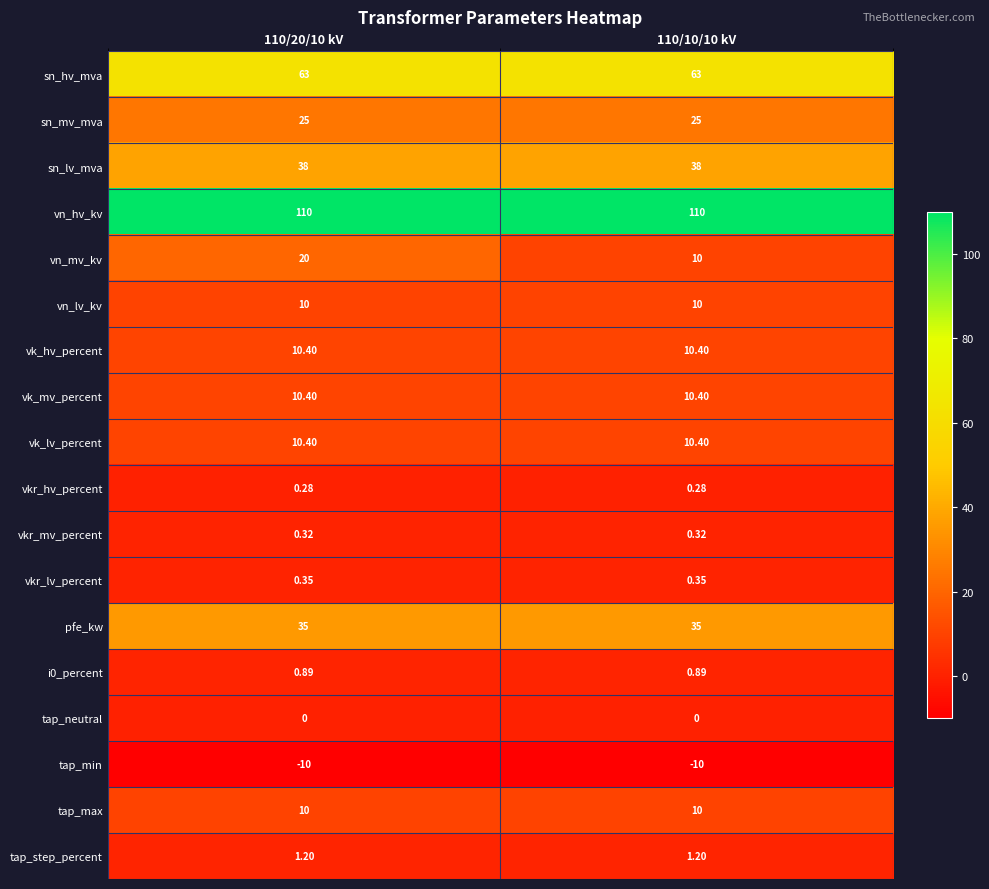

Which series has the widest spread of values?

vn_mv_kv